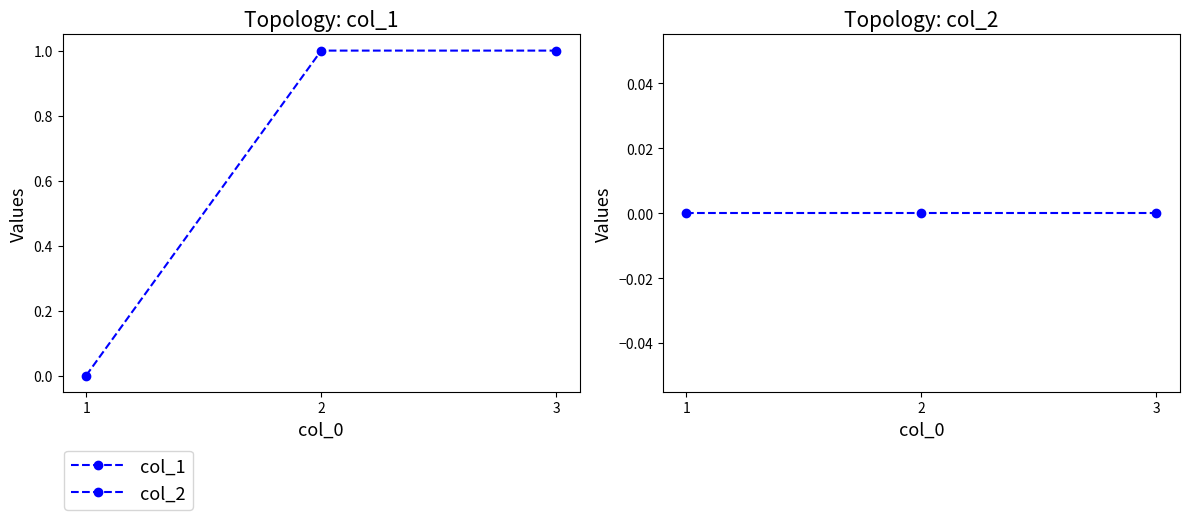

What are all the series names shown in the legend?

col_1, col_2